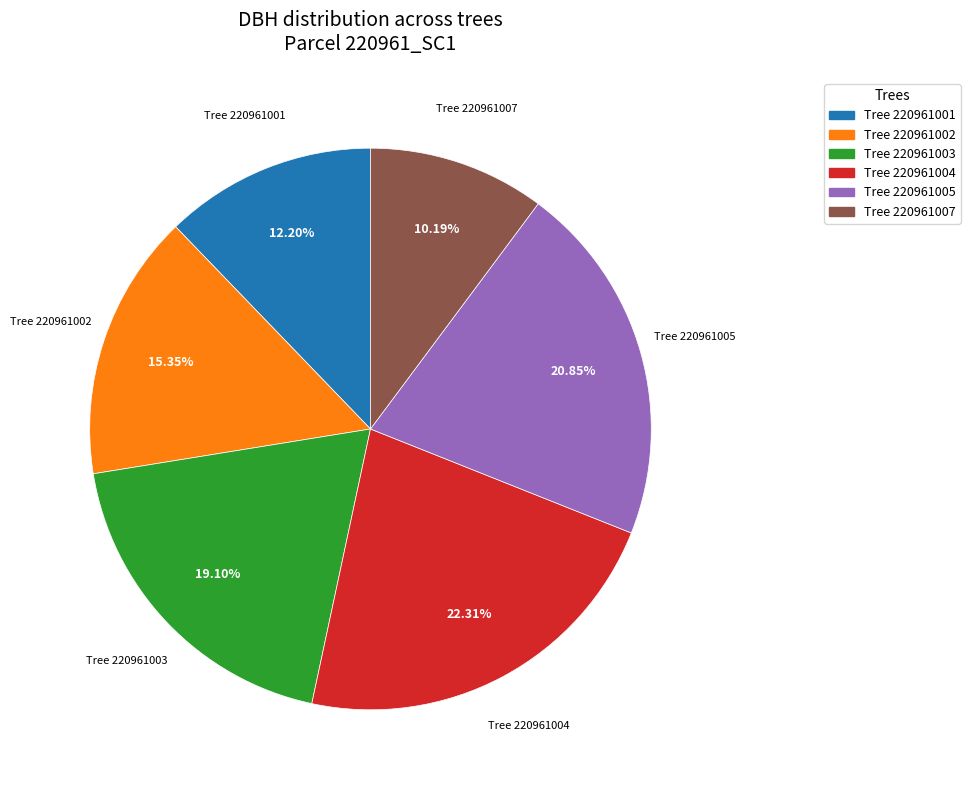

Does any single category account for the majority?

No